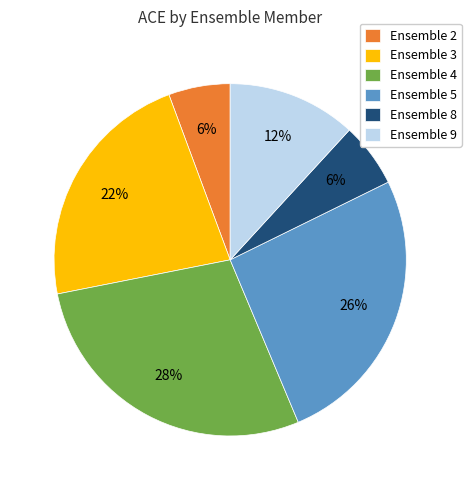

To the nearest percent, what portion does Ensemble 2 represent?

6%